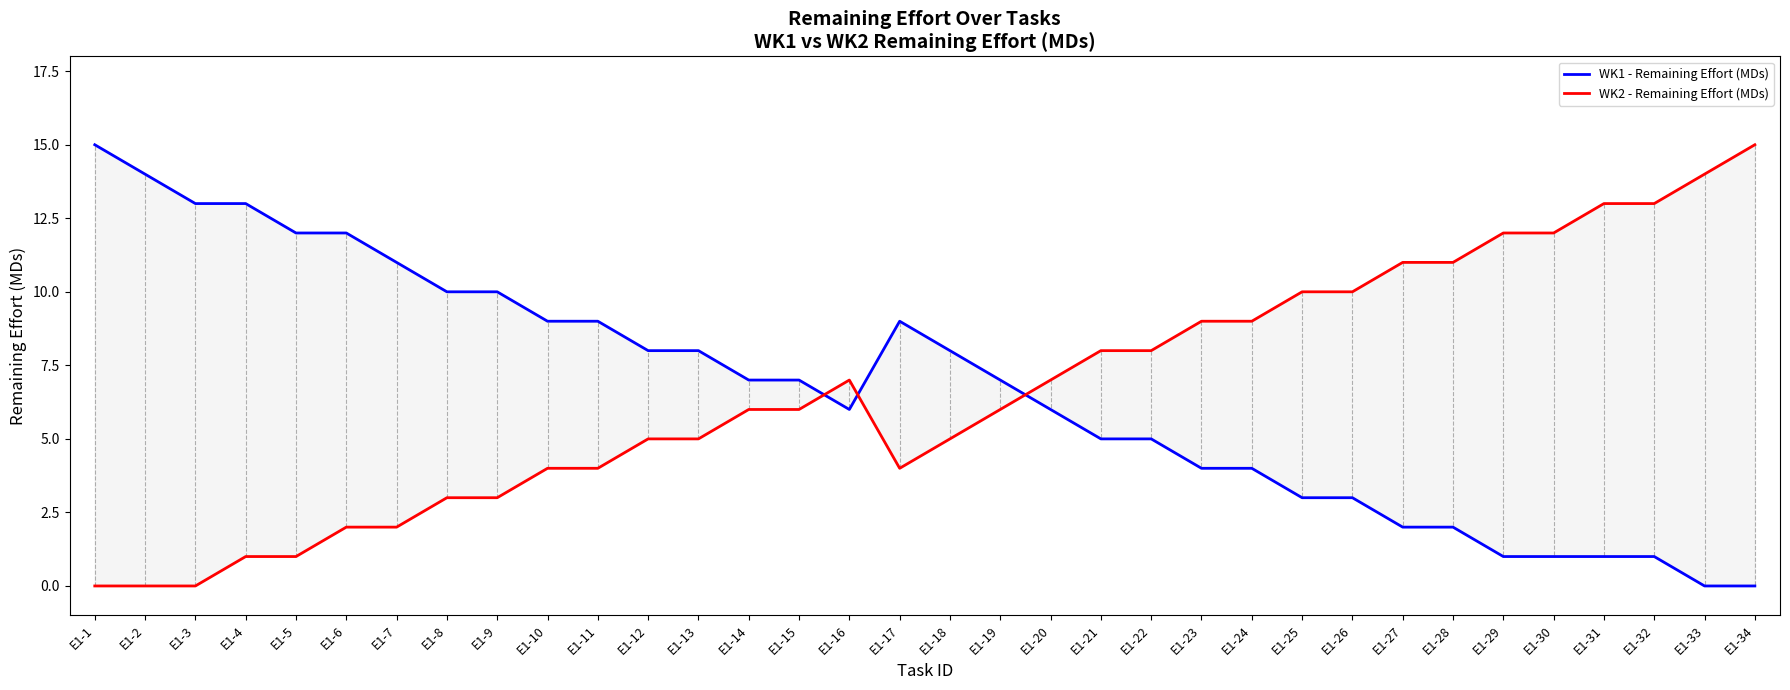

Which series has the largest total across all categories?

WK1 - Remaining Effort (MDs)